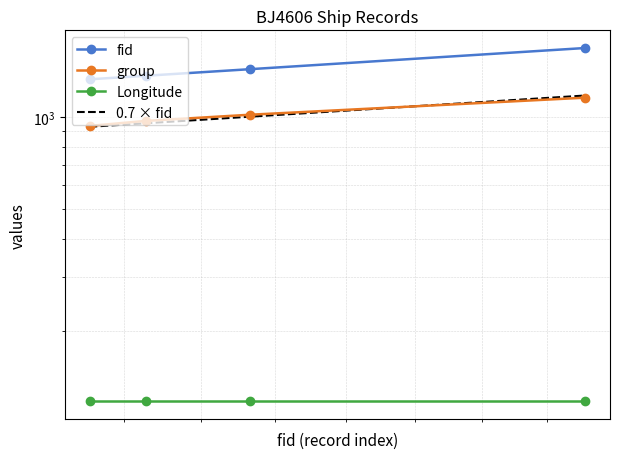

What is the greatest value displayed?

1680.0